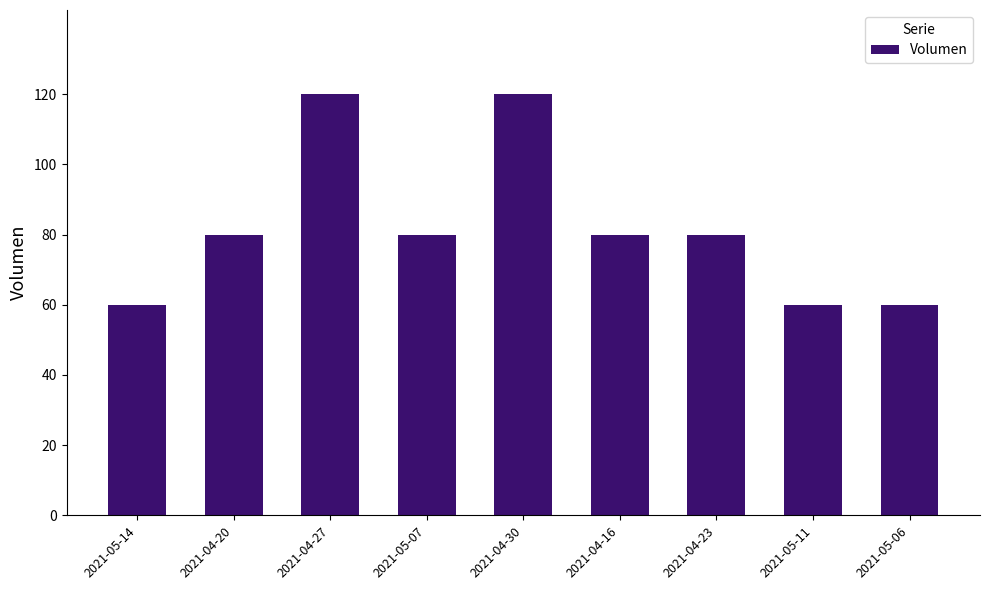

How many bars are there in total?

9